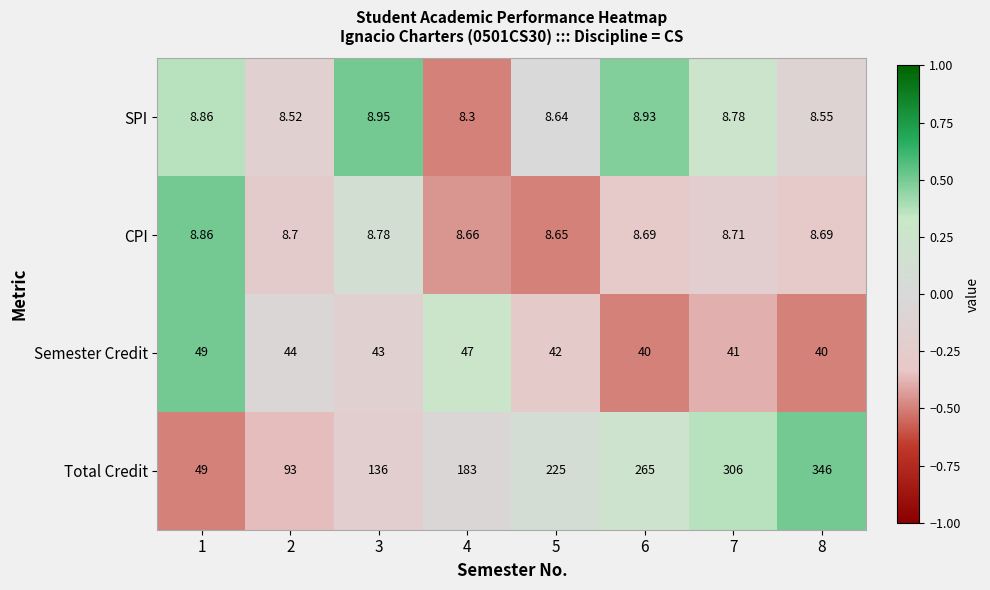

How many data points does each series have?

8